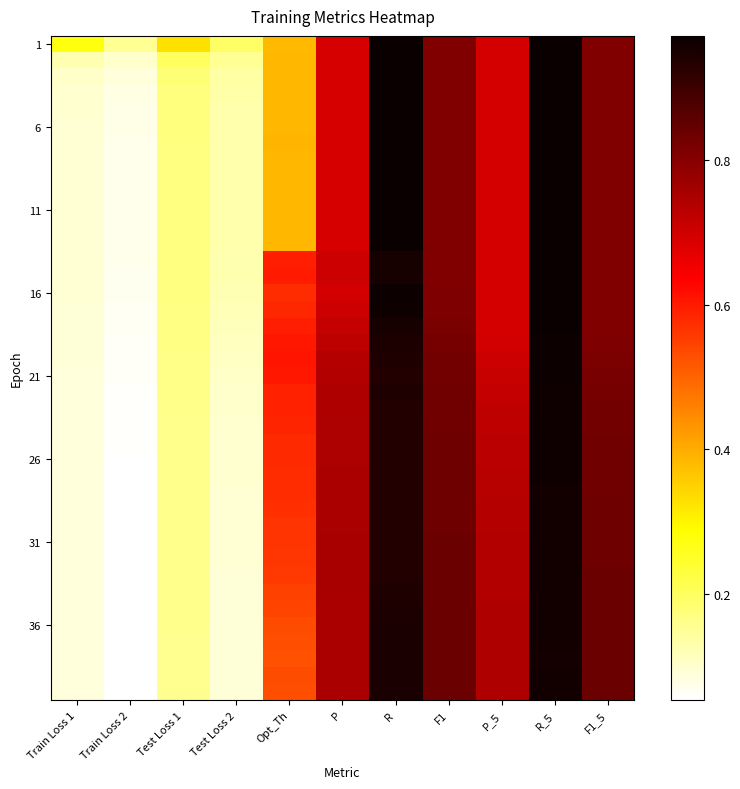

What is the spread (max minus min) of values at P?

0.1